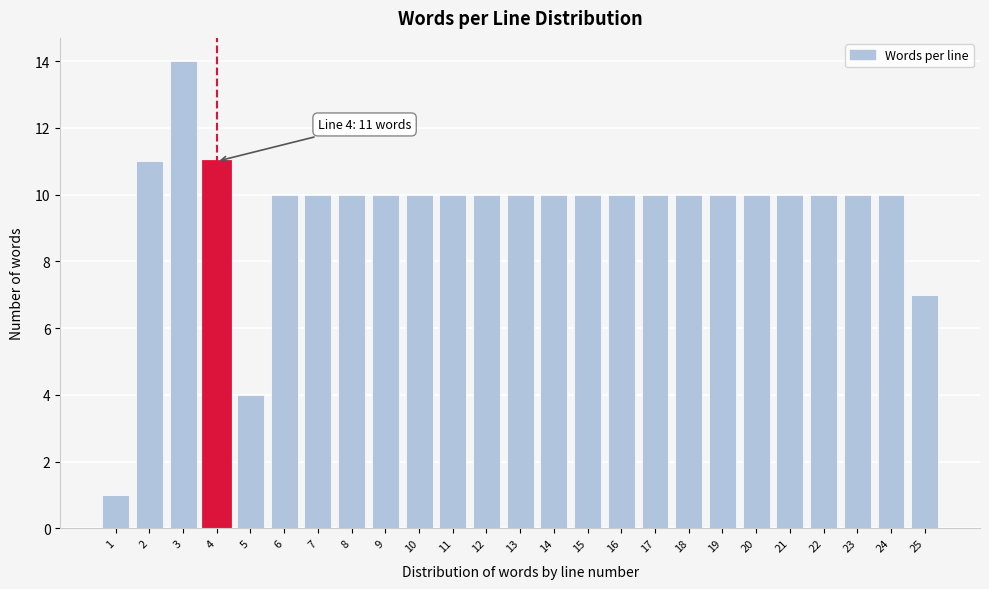

Reading left to right, extract all data points from this chart.

1	11	14	11	4	10	10	10	10	10	10	10	10	10	10	10	10	10	10	10	10	10	10	10	7